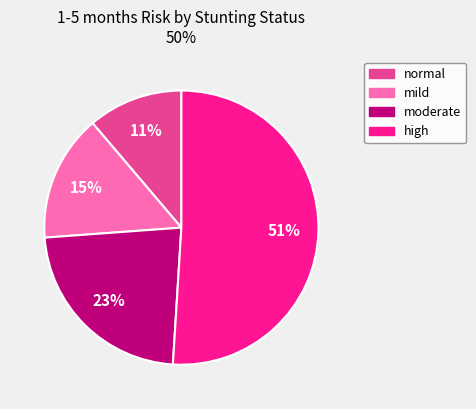

How many segments does this pie chart have?

4